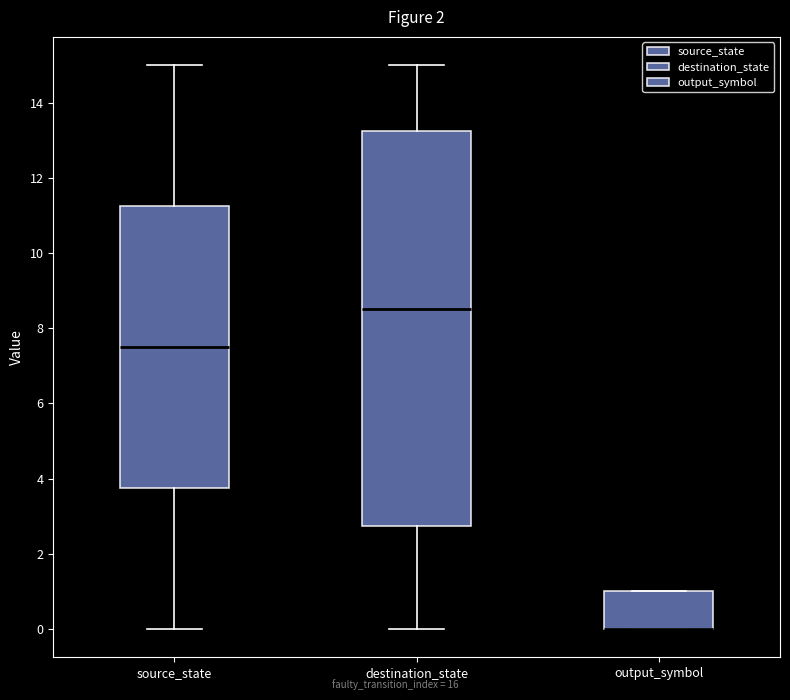

Comparing the boxes themselves (not the whiskers), which one is the tallest?

destination_state